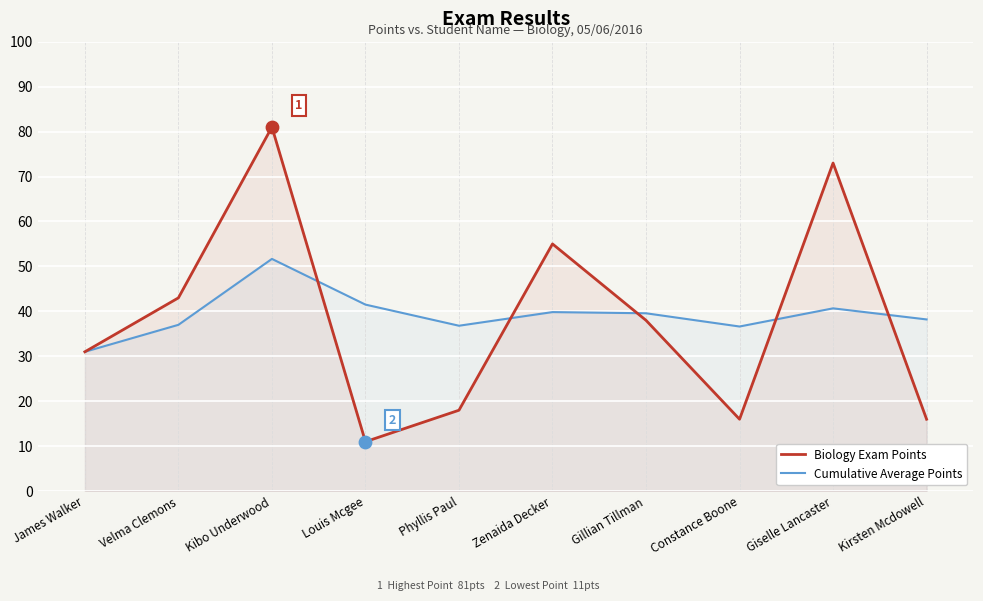

Which series reaches the maximum Y coordinate?

Biology Exam Points